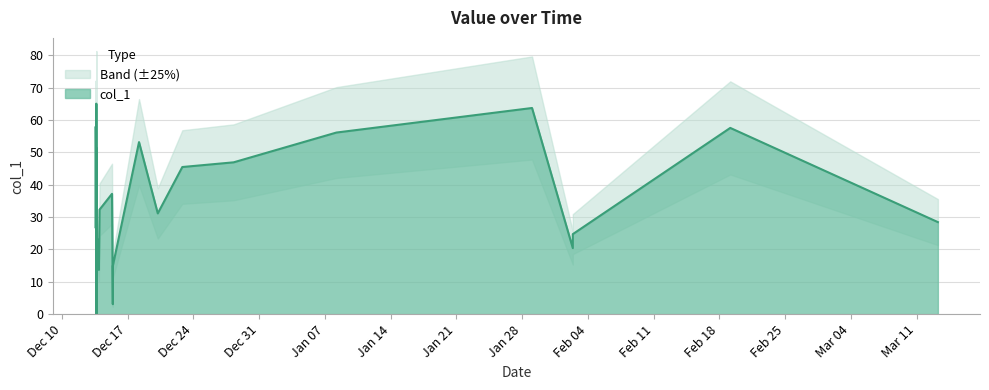

List the labels in order of value, smallest first.

2018-12-13 16:14:11, 2018-12-15 09:48:35, 2018-12-13 15:37:50, 2018-12-13 15:37:22, 2018-12-13 22:14:59, 2018-12-13 16:14:32, 2018-12-15 09:48:47, 2018-12-13 17:26:02, 2018-12-13 15:38:37, 2019-02-02 09:26:50, 2018-12-13 17:56:24, 2019-02-02 09:28:19, 2018-12-13 15:38:16, 2018-12-13 14:17:39, 2019-03-13 06:30:06, 2018-12-13 14:27:56, 2018-12-20 04:45:56, 2018-12-13 16:09:03, 2018-12-13 23:58:24, 2018-12-13 15:39:08, 2018-12-15 07:46:40, 2018-12-13 15:39:49, 2018-12-13 15:36:32, 2018-12-22 19:28:54, 2018-12-28 06:36:08, 2018-12-13 14:59:00, 2018-12-13 15:40:04, 2018-12-13 16:12:15, 2018-12-18 04:49:36, 2019-01-08 05:18:58, 2019-02-19 03:52:33, 2018-12-13 13:21:13, 2019-01-29 01:14:58, 2018-12-13 15:40:26